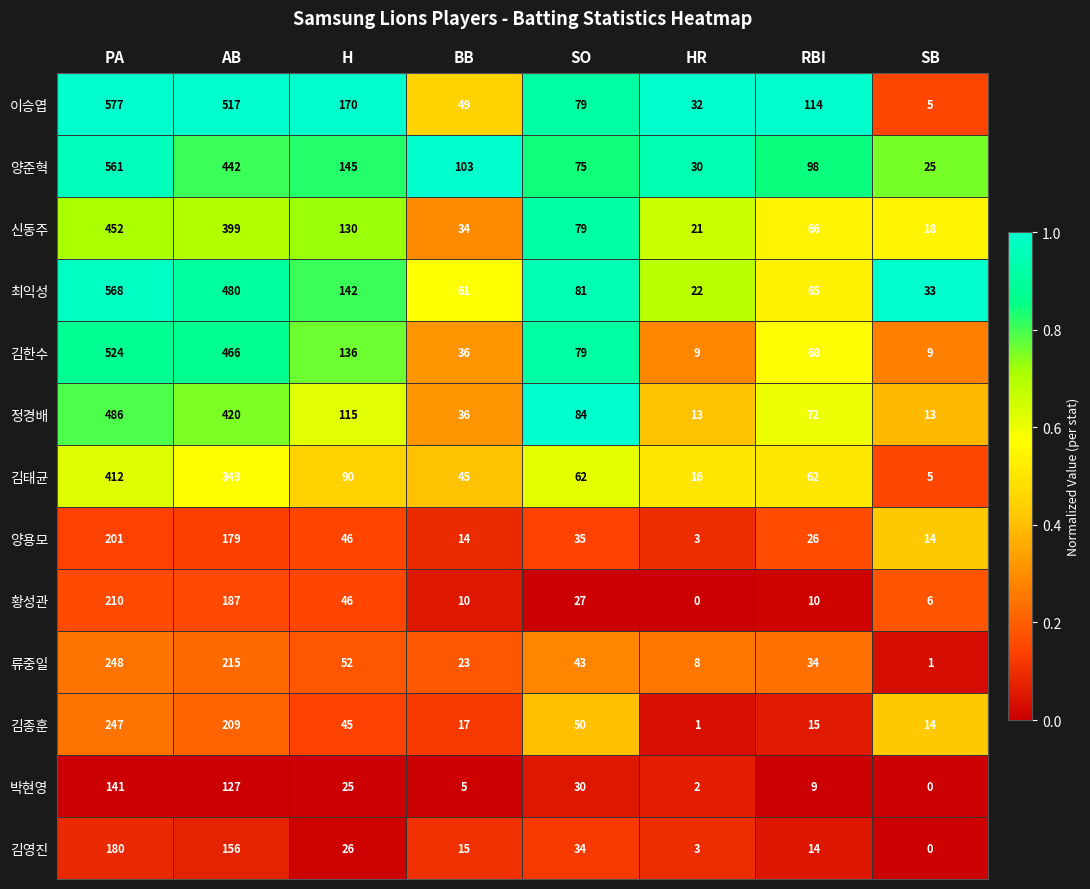

At how many categories does at least one series exceed 0?

8